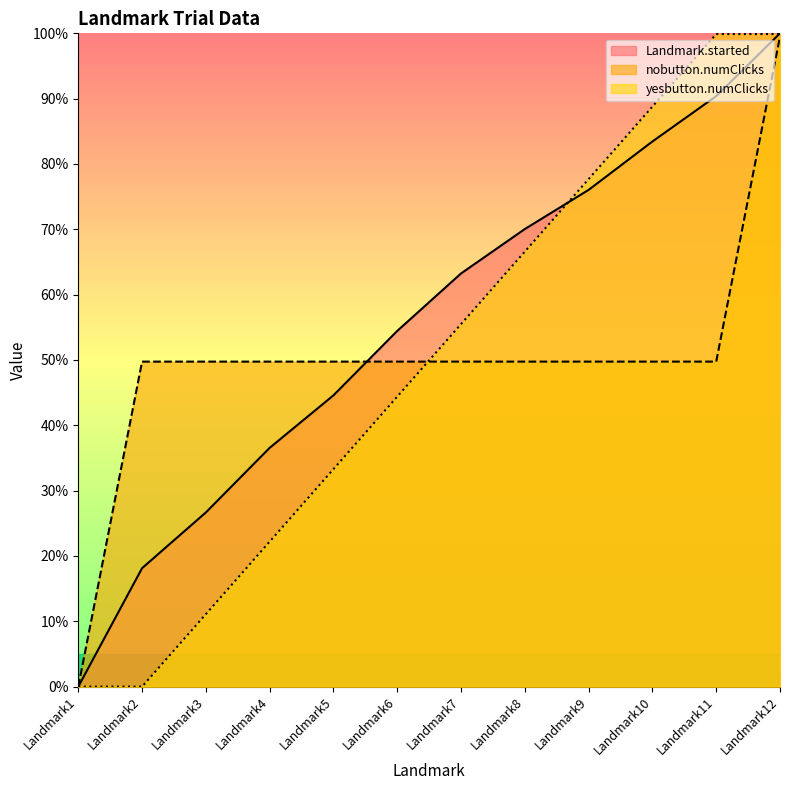

At Landmark2, list the series in order from smallest to largest.

yesbutton.numClicks, Landmark.started, nobutton.numClicks